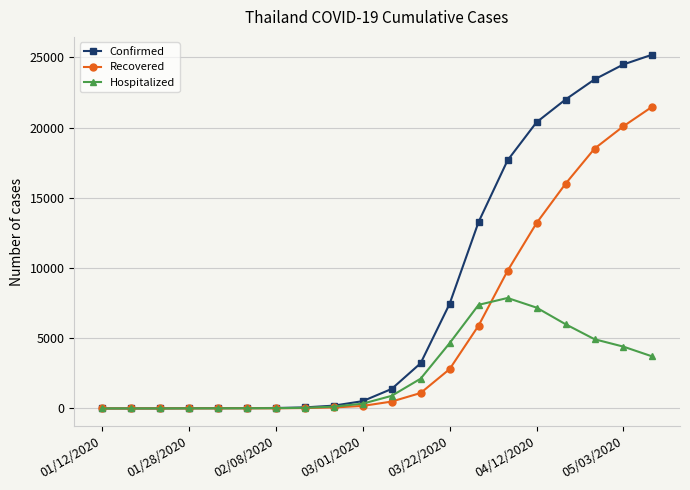

List the series in order of their overall mean, lowest first.

Hospitalized, Recovered, Confirmed